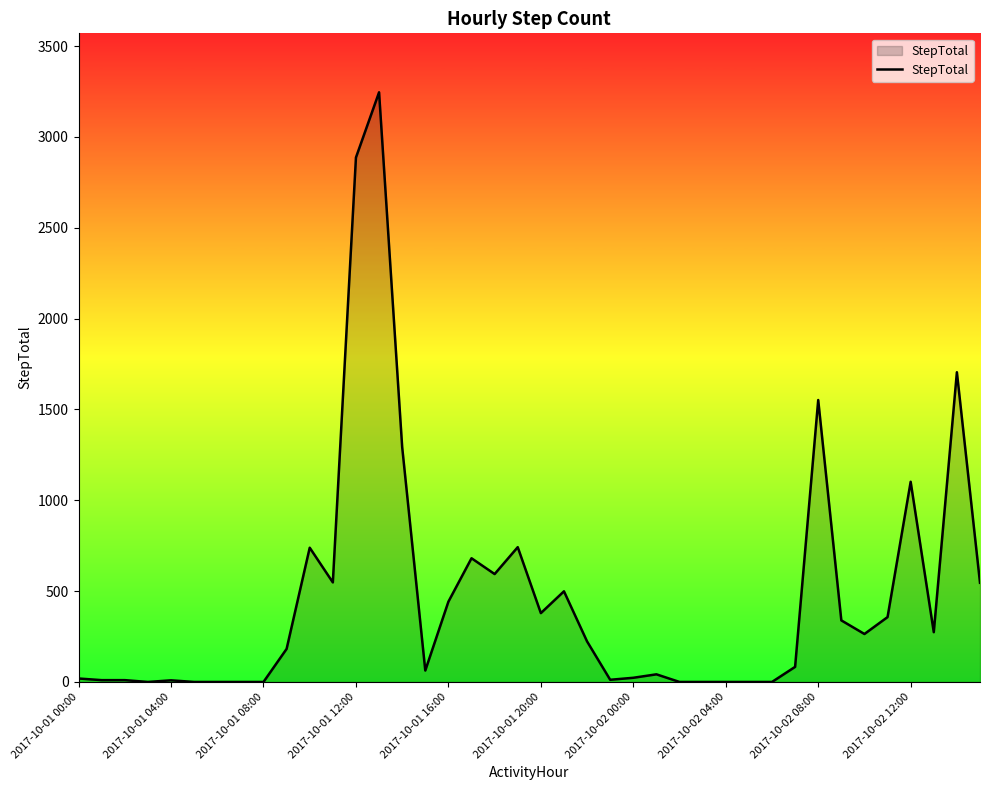

What is the greatest value displayed?

3246